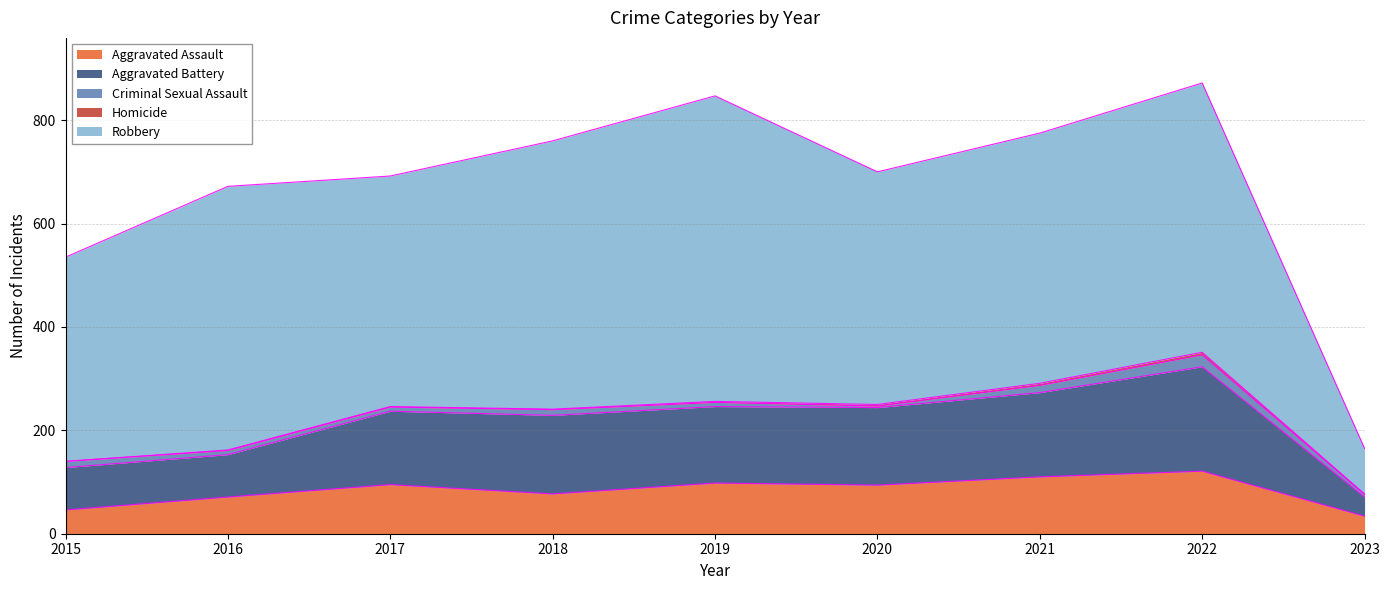

What is the sum of the Criminal Sexual Assault values at 2022 and 2023?

28